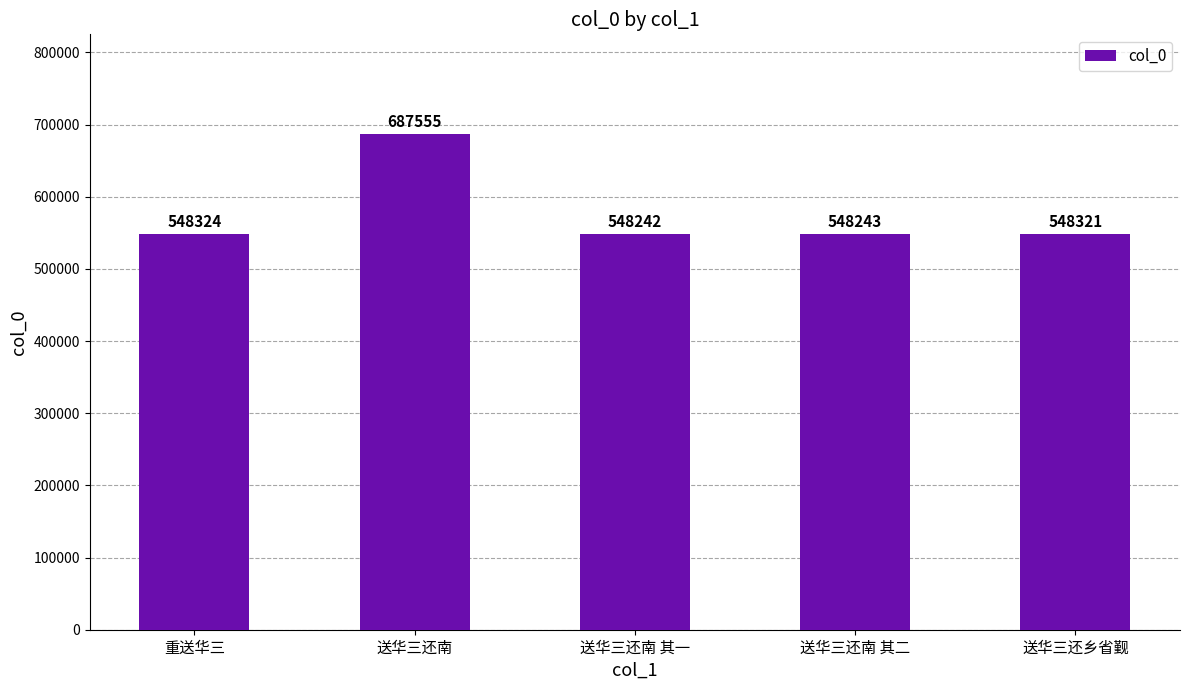

Where does the data first go above 548321?

重送华三